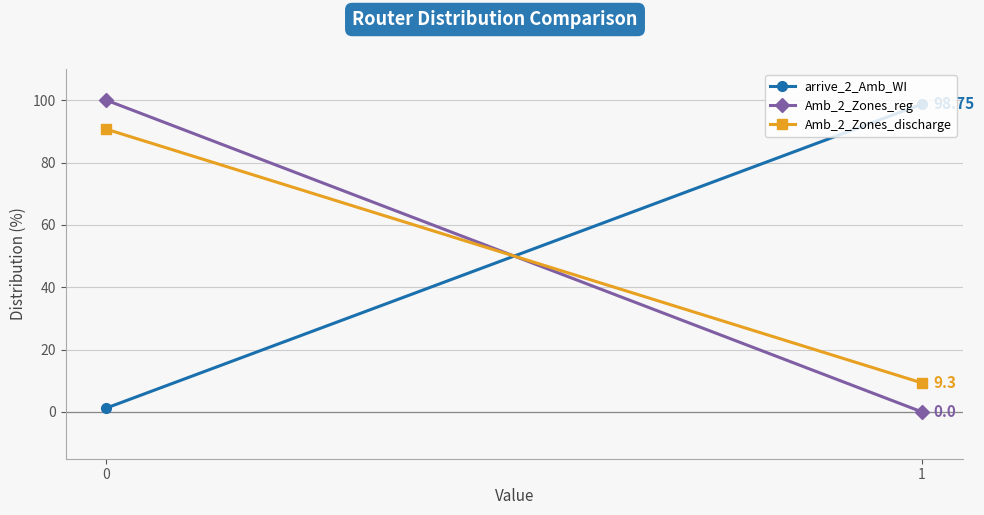

What is the difference between the highest and lowest values at 1?

98.8